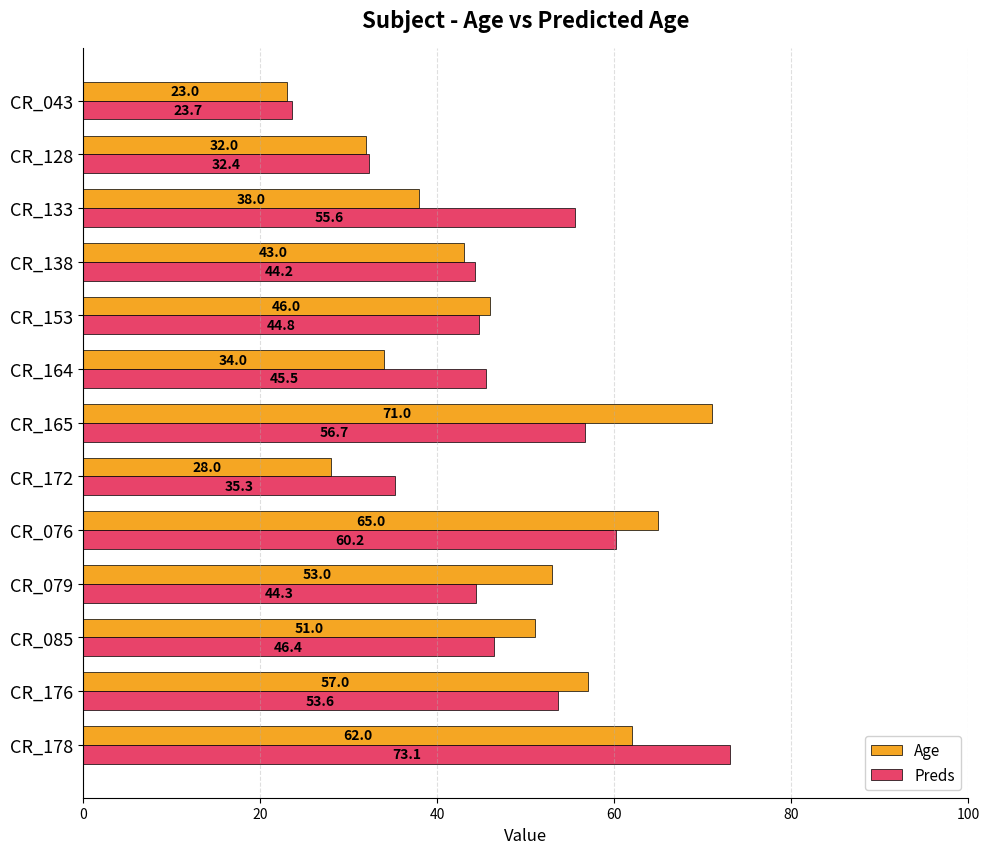

Between CR_138 and CR_128, which series saw the biggest shift?

Preds